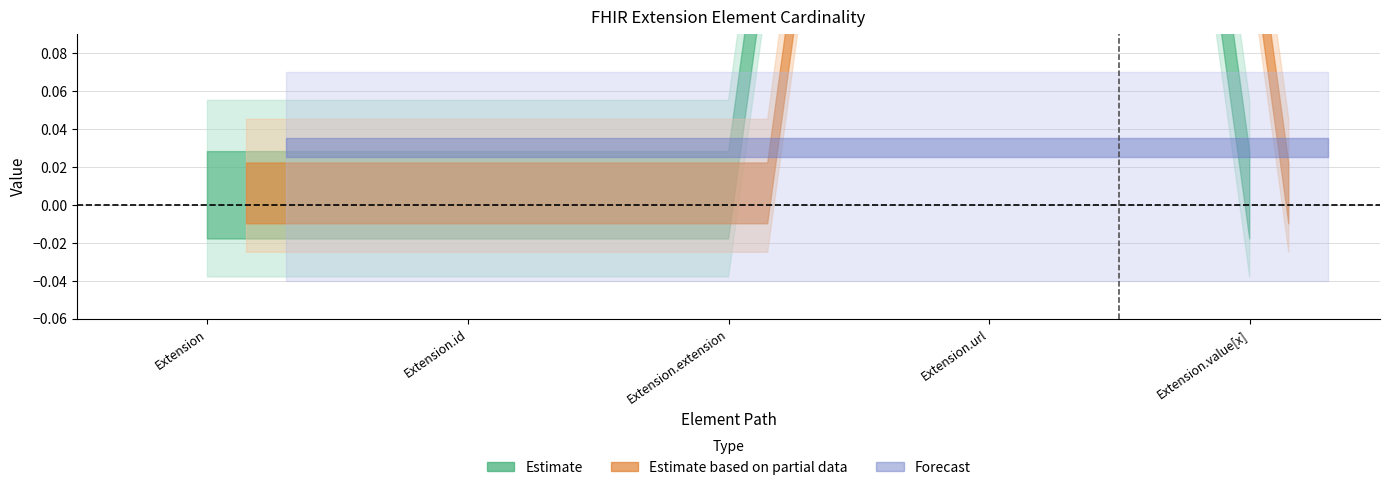

List the labels in order of Base Min value, largest first.

Extension.url, Extension, Extension.id, Extension.extension, Extension.value[x]